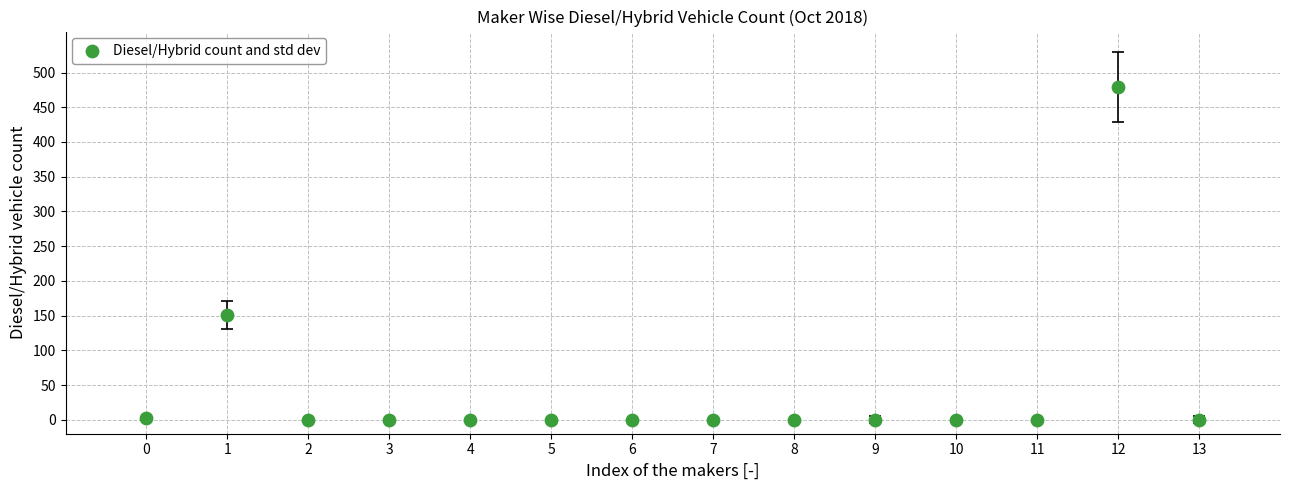

What Y value in the scatter plot is closest to 239?

151